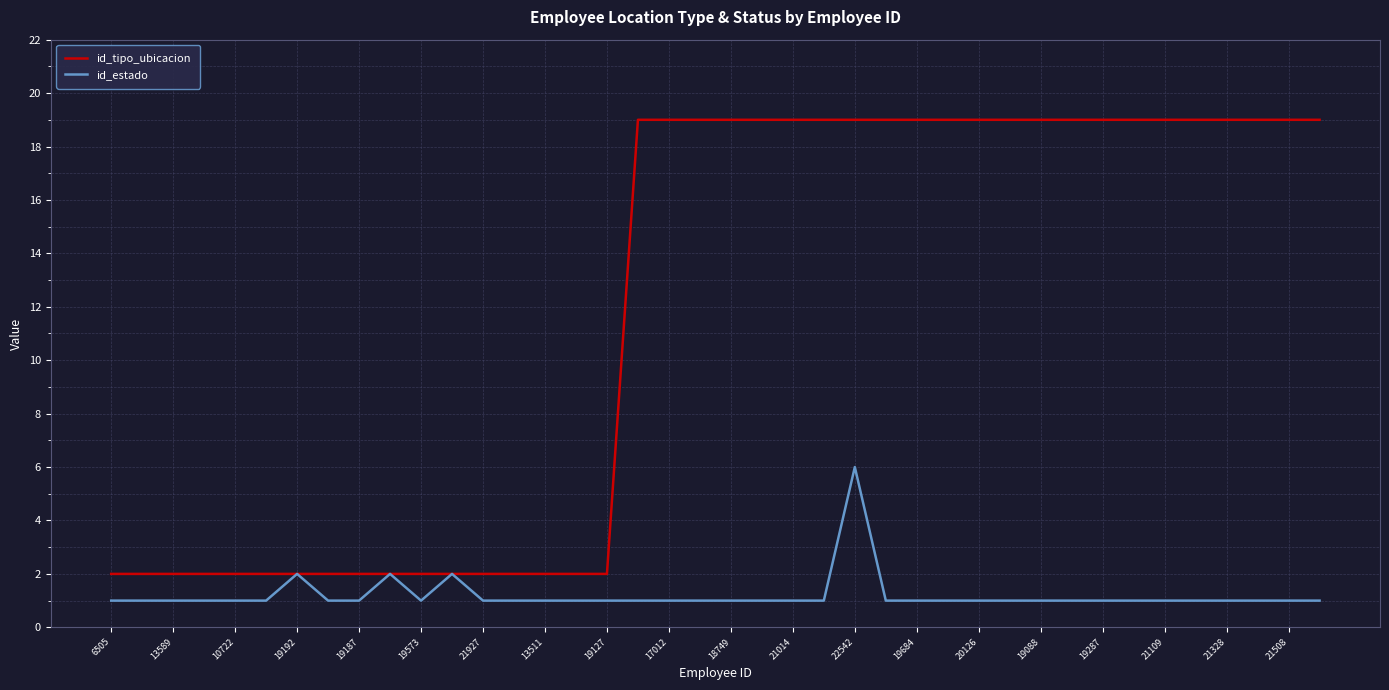

Rank the series by their maximum value, from lowest to highest.

id_estado, id_tipo_ubicacion